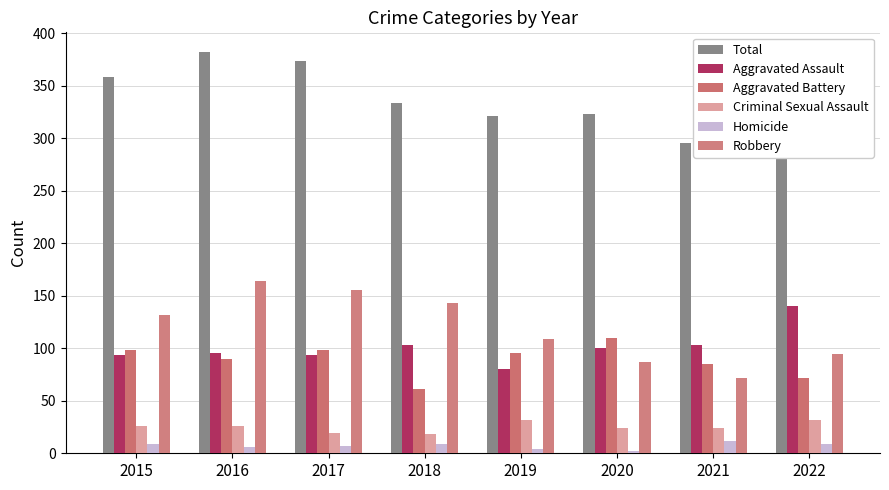

At which label does Aggravated Assault reach its peak?

2022